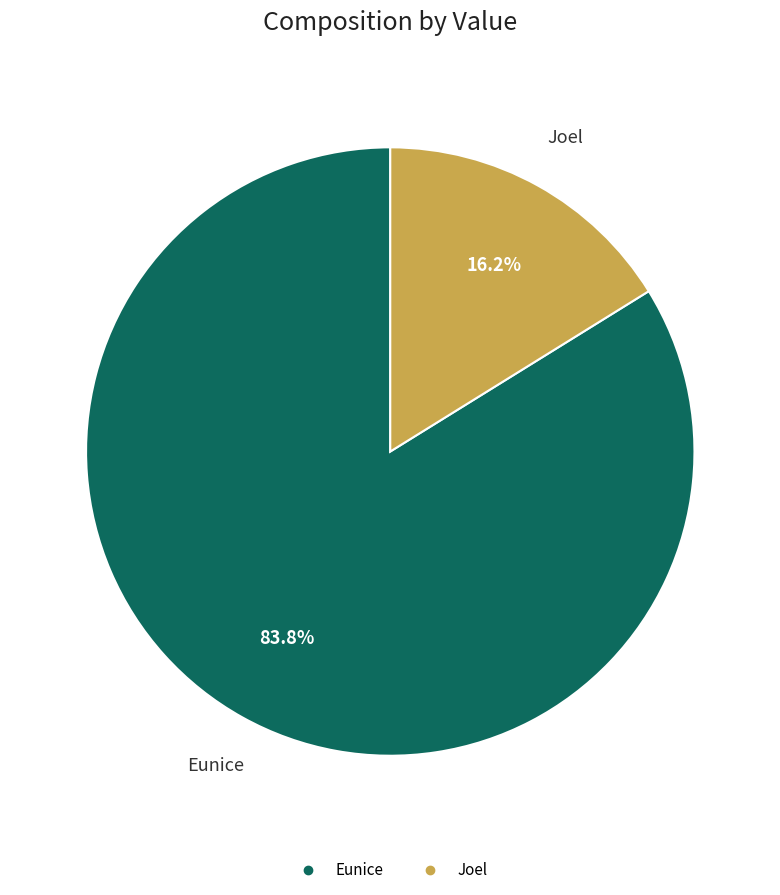

How much of the chart is everything except Eunice?

16.2%